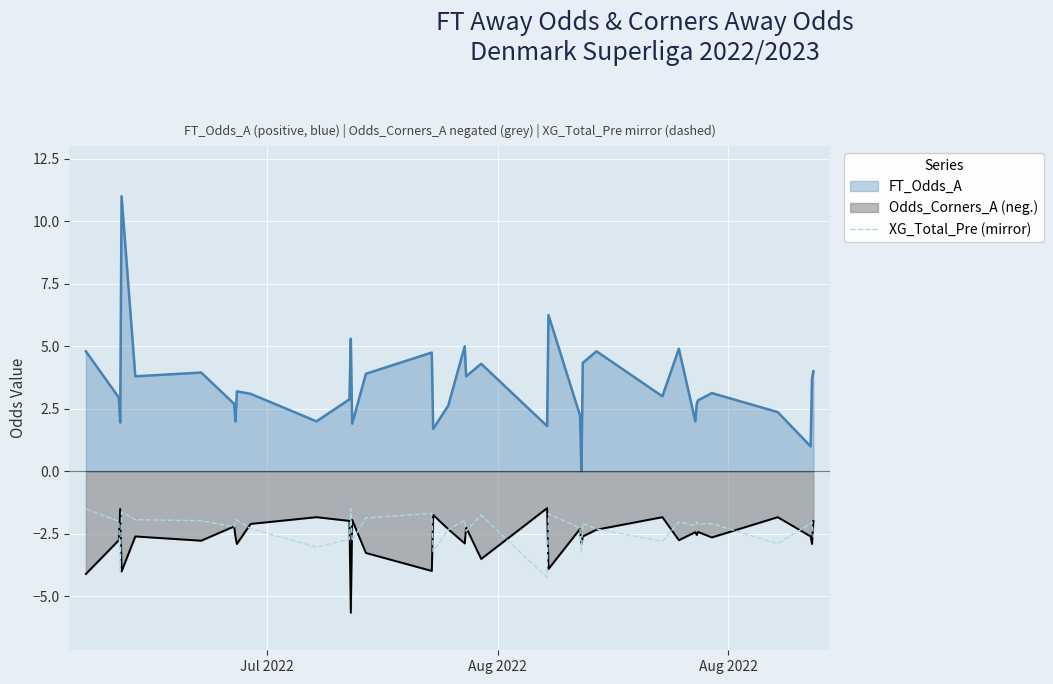

Reading right to left, what are all the values shown in this chart?

-2.6	-2.0	-2.1	-2.9	-2.1	-2.1	-2.0	-2.2	-2.0	-2.8	-2.3	-2.1	-3.2	-2.3	-1.7	-4.2	-1.8	-2.4	-2.0	-2.3	-3.2	-1.7	-1.9	-2.8	-1.5	-2.7	-3.0	-2.3	-1.9	-1.9	-2.2	-2.0	-1.9	-1.6	-4.0	-2.0	-1.5